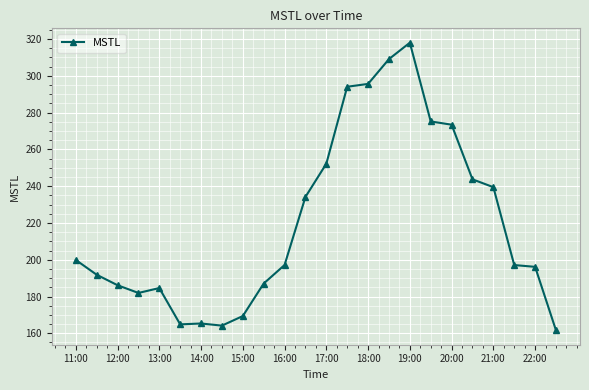

What is the average value?

220.1